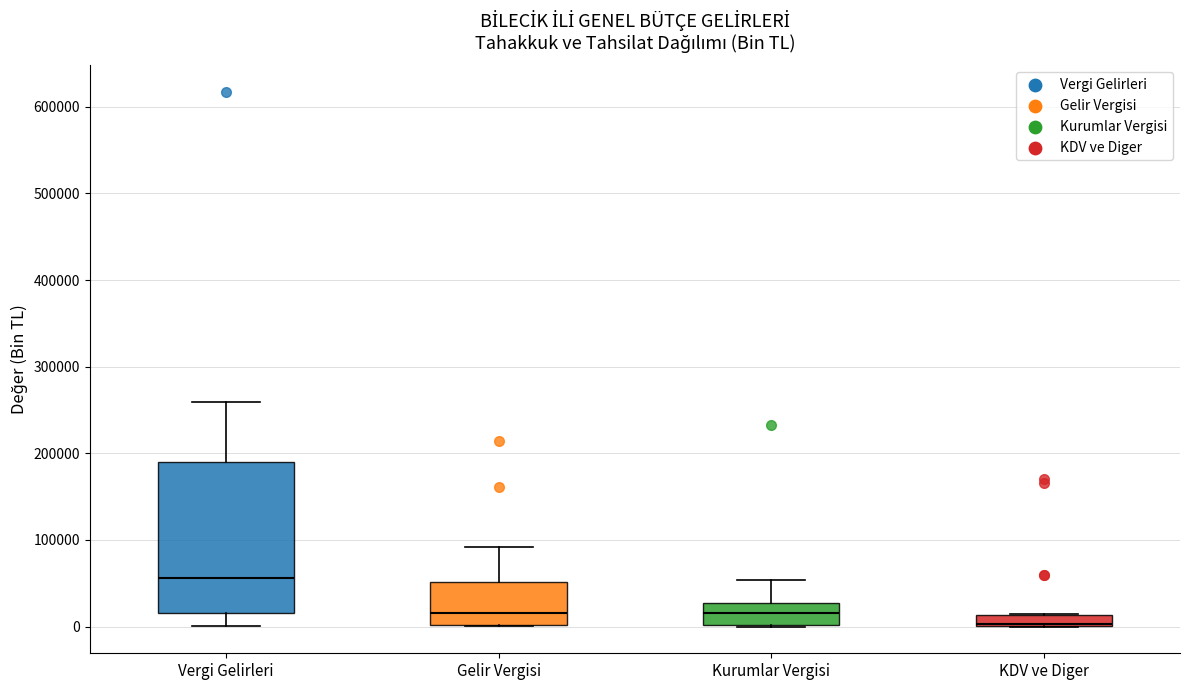

Where is the upper edge of the box for KDV ve Diger on the y-axis? The values are not printed on the chart, so give them approximately, as read against the axis.

10000